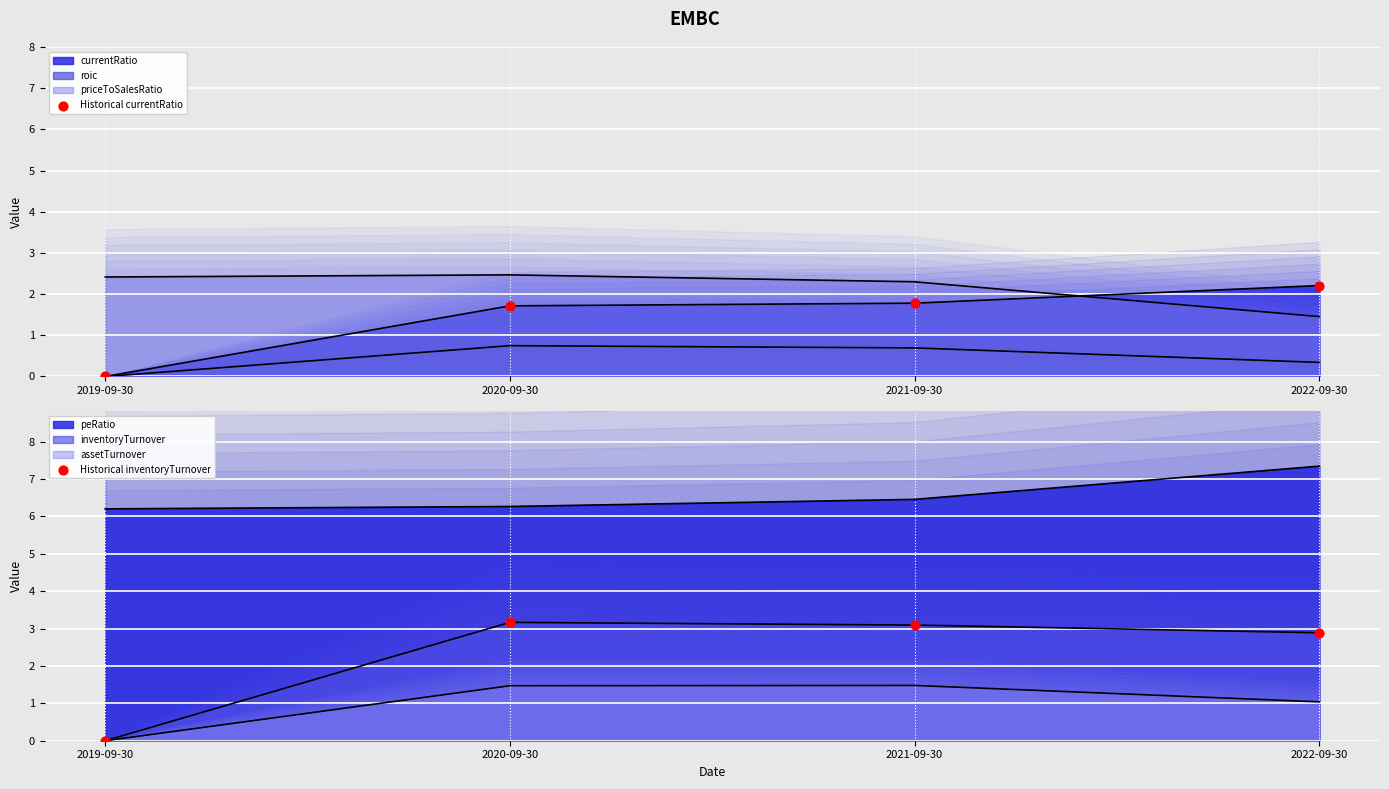

Which series contains the lowest Y value?

Historical currentRatio